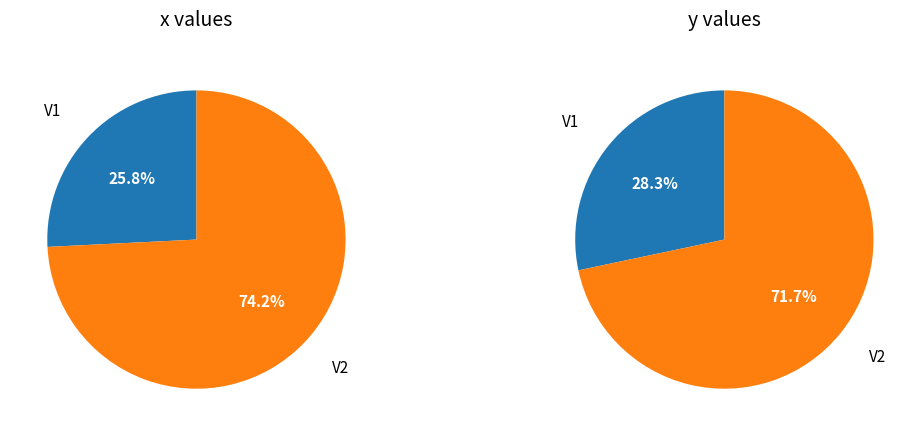

Which category accounts for the majority?

V2